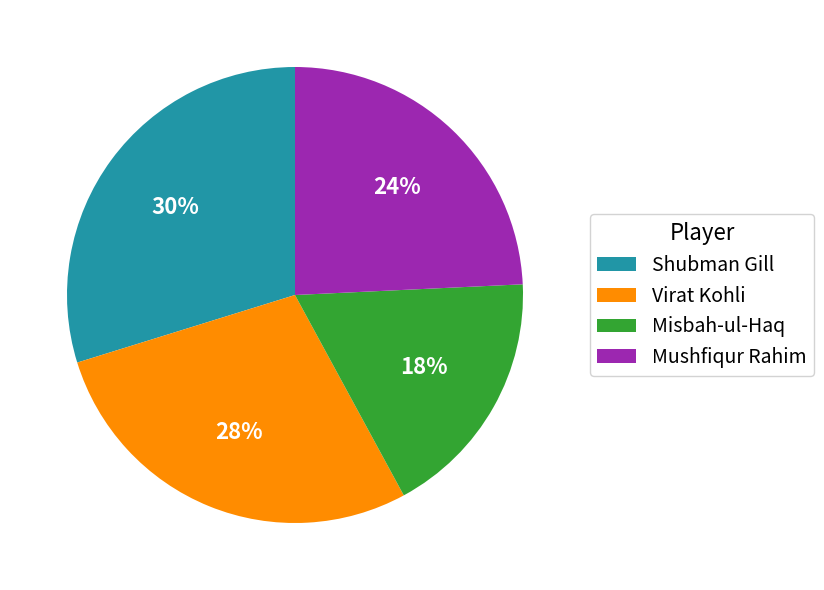

What is the ratio of the value at Misbah-ul-Haq to the value at Shubman Gill?

0.6